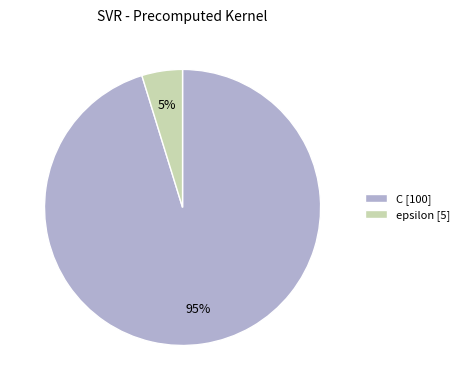

To the nearest percent, what is the difference between the C and epsilon slice percentages?

90%